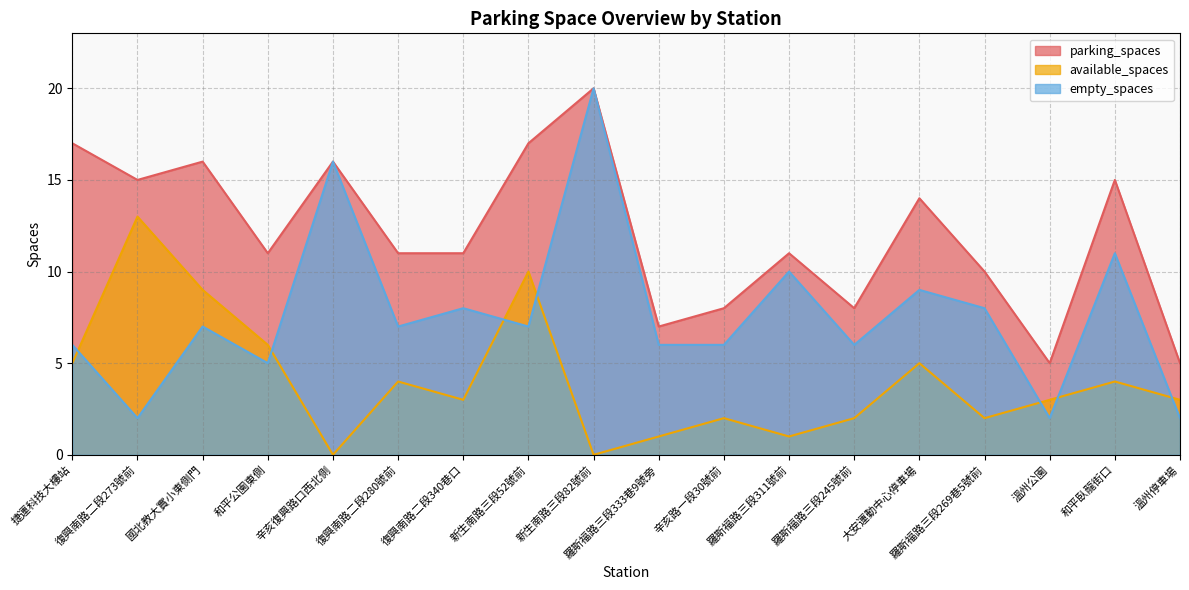

What is the value of the available_spaces point at the 7th from the left?

3